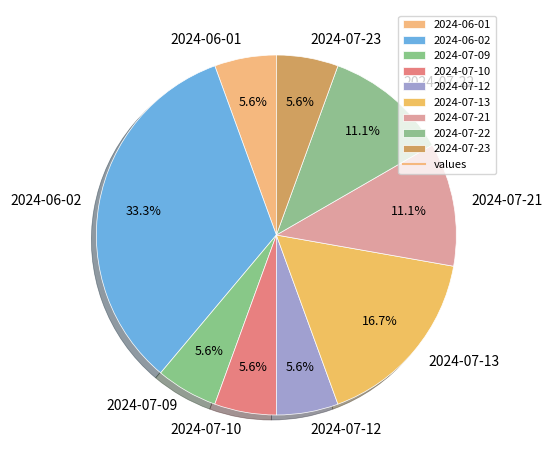

Does 2024-07-21 account for over 50% of the chart?

No